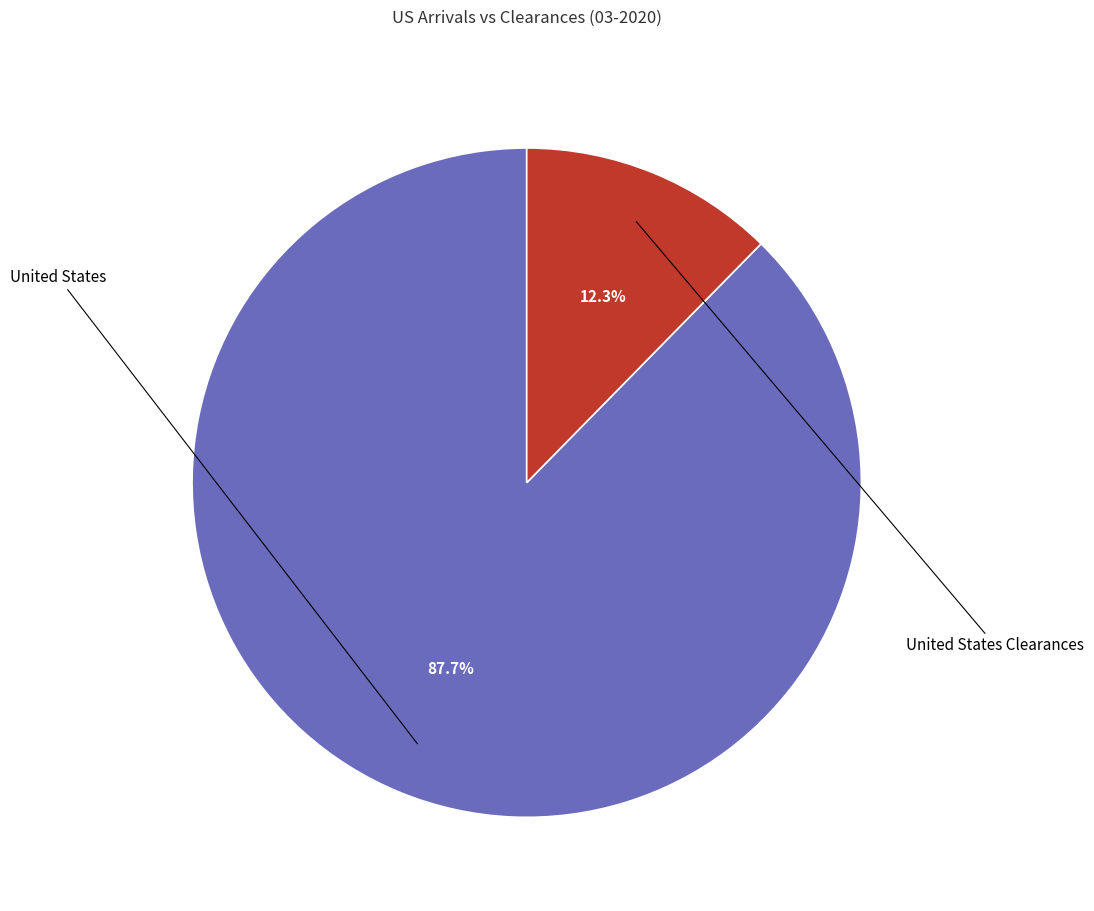

Is there any slice that represents more than half of the pie?

Yes